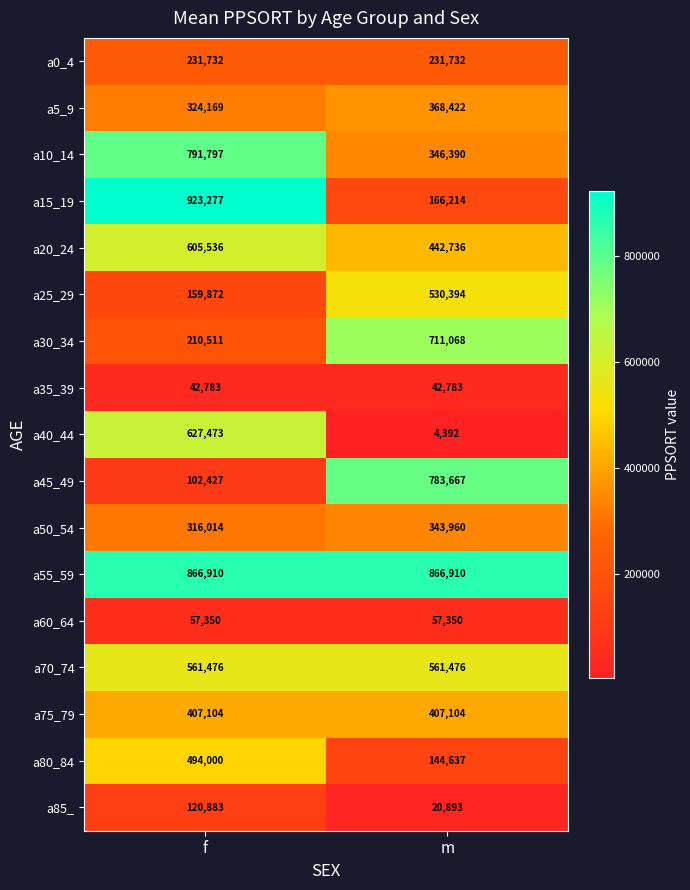

True or false: a55_59 has a value of 866910 at m.

True